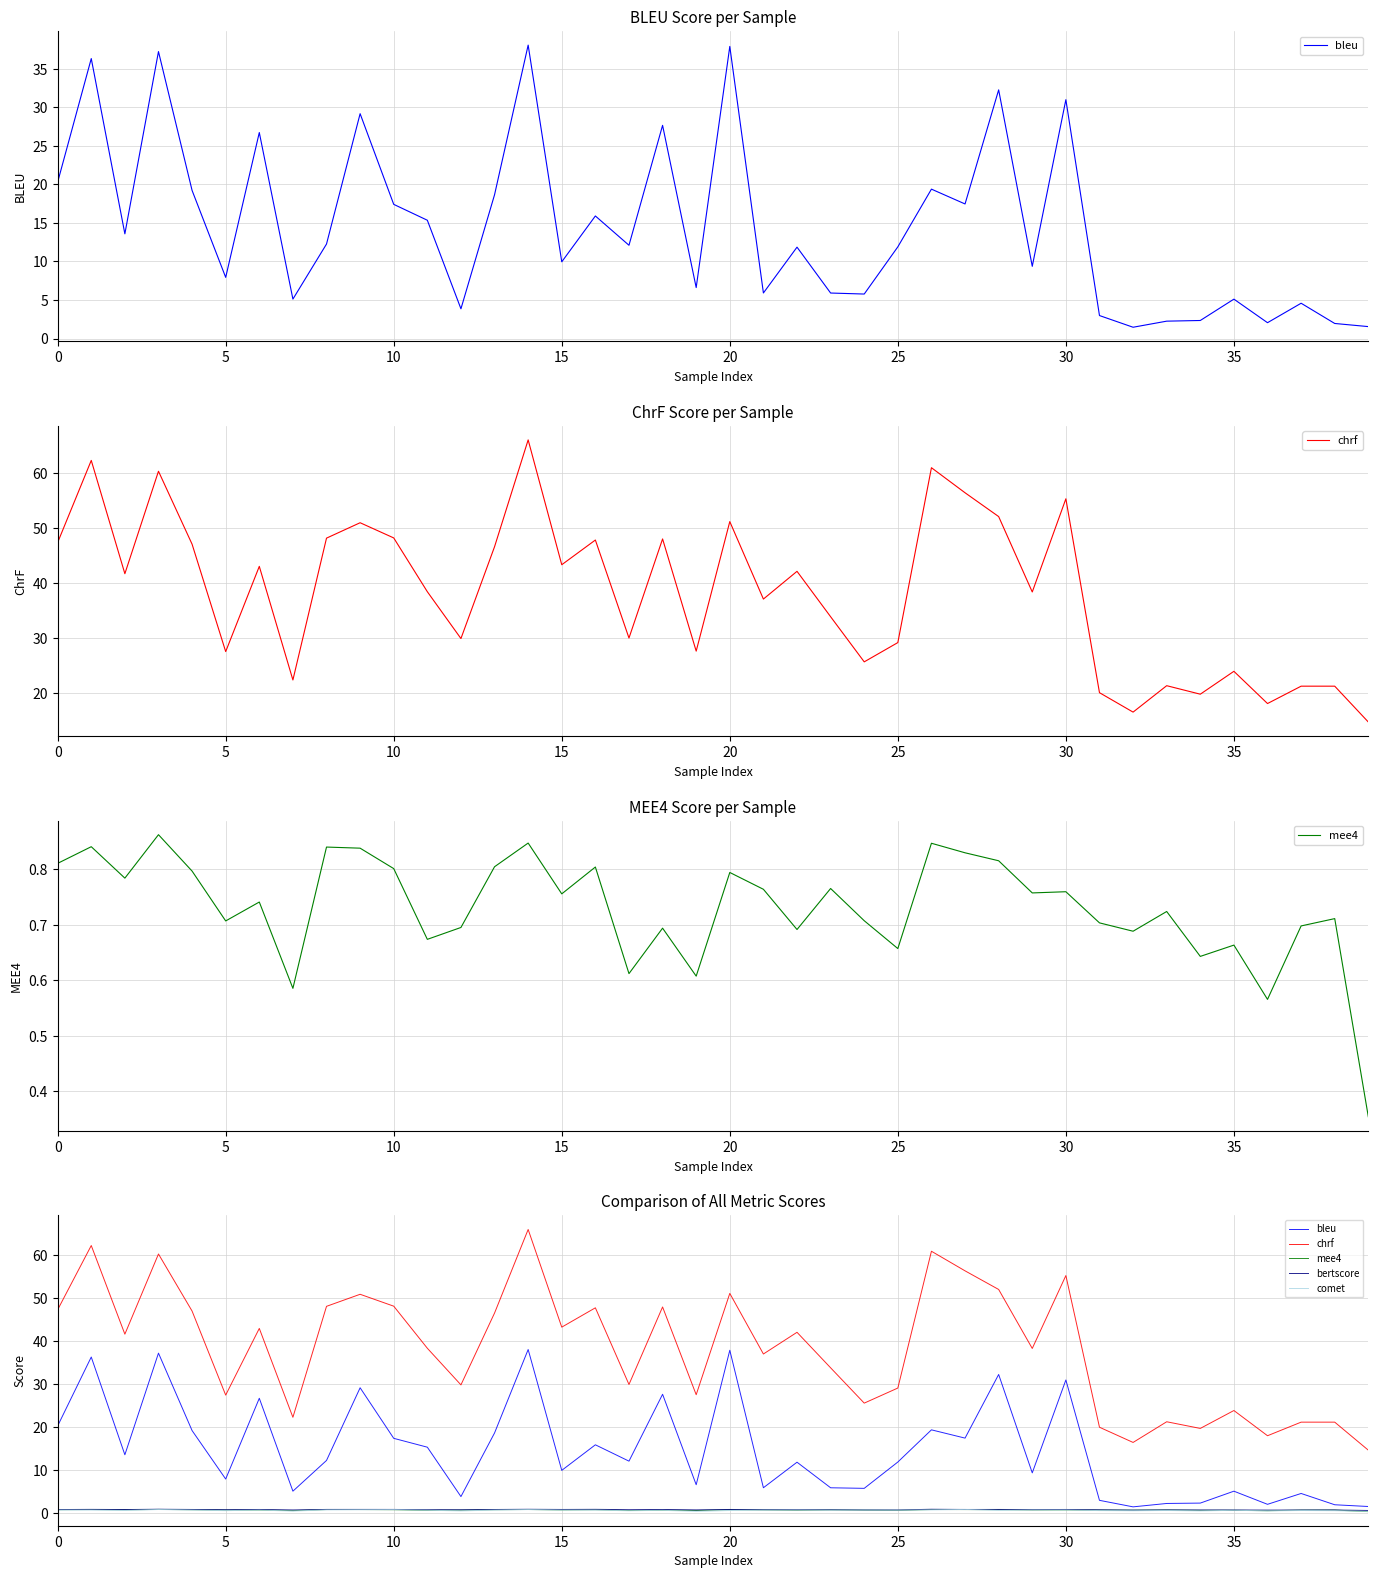

How many interior local peaks does the bleu series have?

14